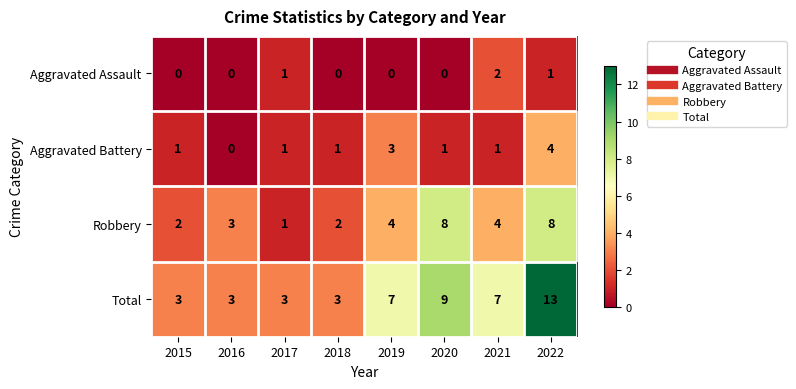

What is the spread (max minus min) of values at 2016?

3